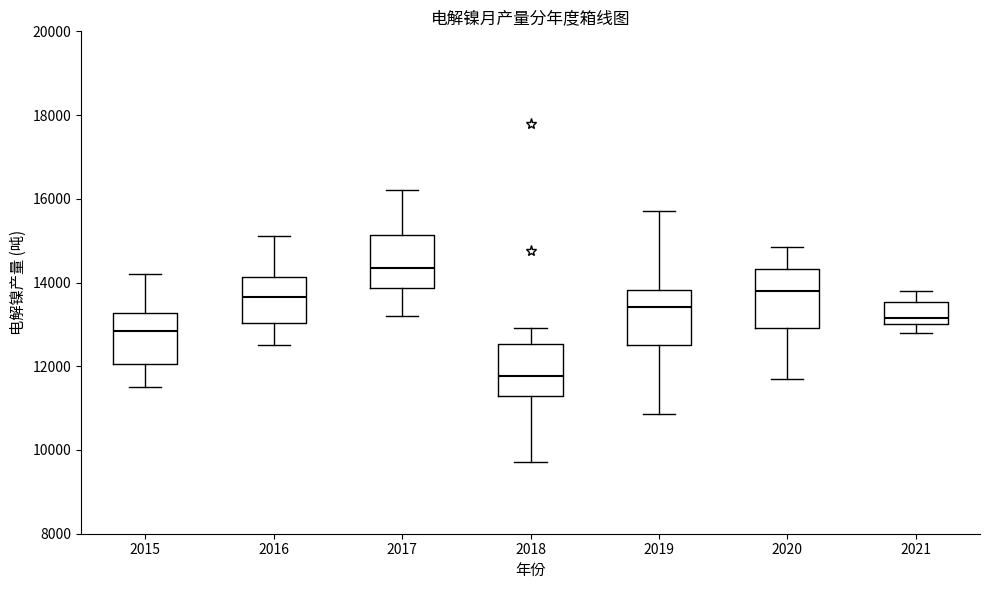

Which box's median line is the highest?

2017